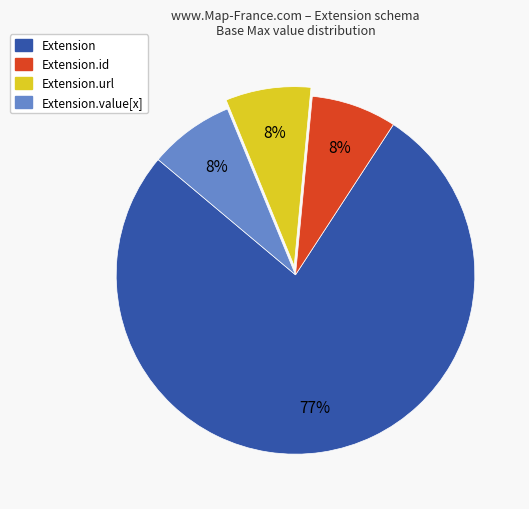

Which category has the biggest portion of the pie?

Extension